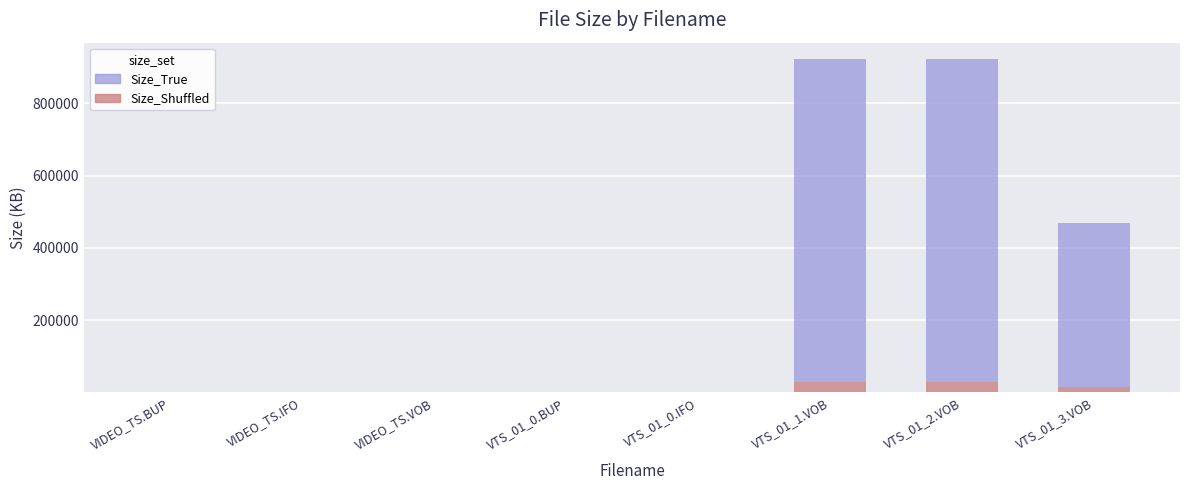

How many distinct data groups are displayed?

2